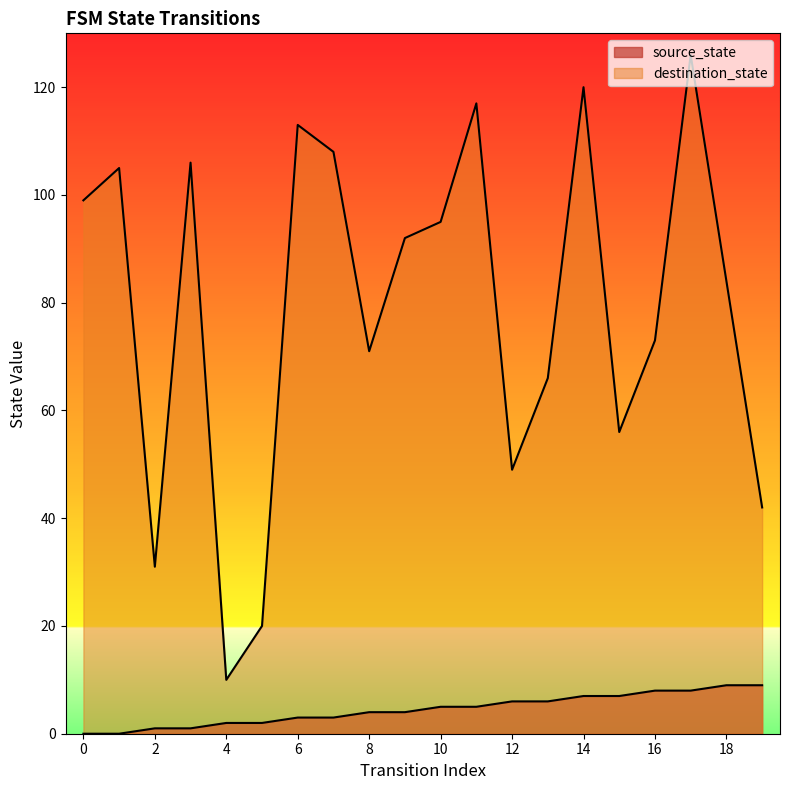

Which series has the widest spread of values?

destination_state